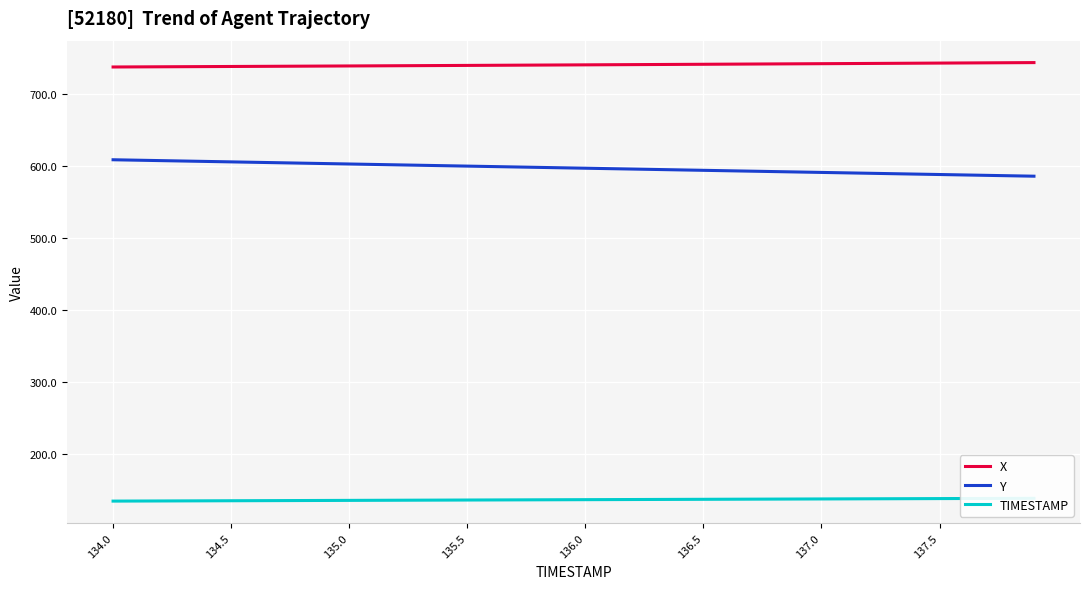

At which label does Y first exceed 597?

134.0